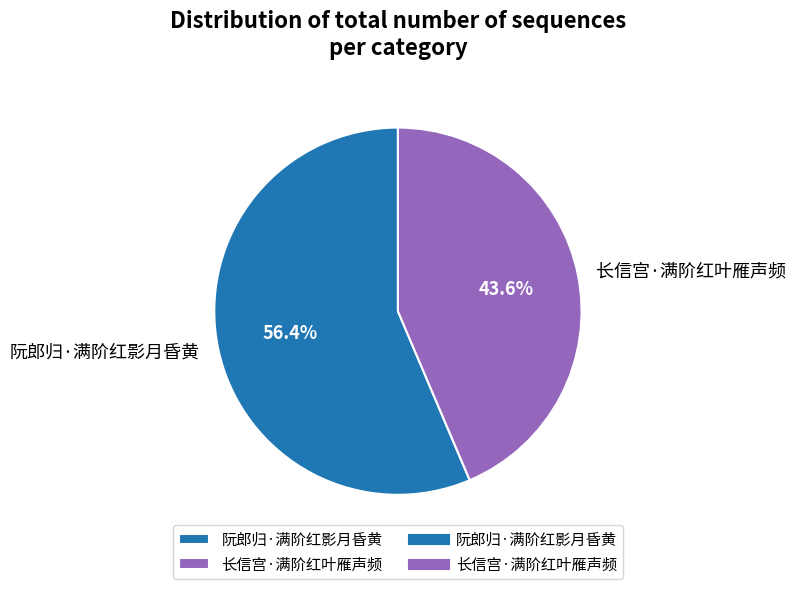

Is 阮郎归·满阶红影月昏黄 the majority of the pie?

Yes